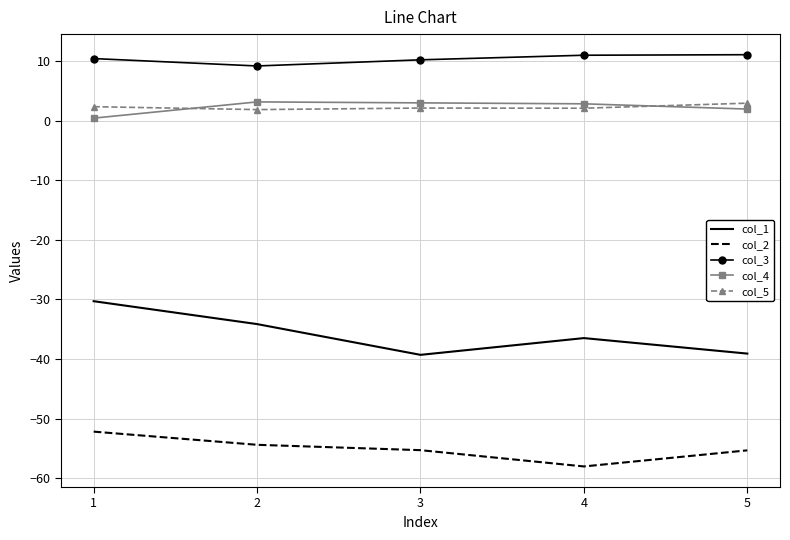

Which series has the largest total across all categories?

col_3